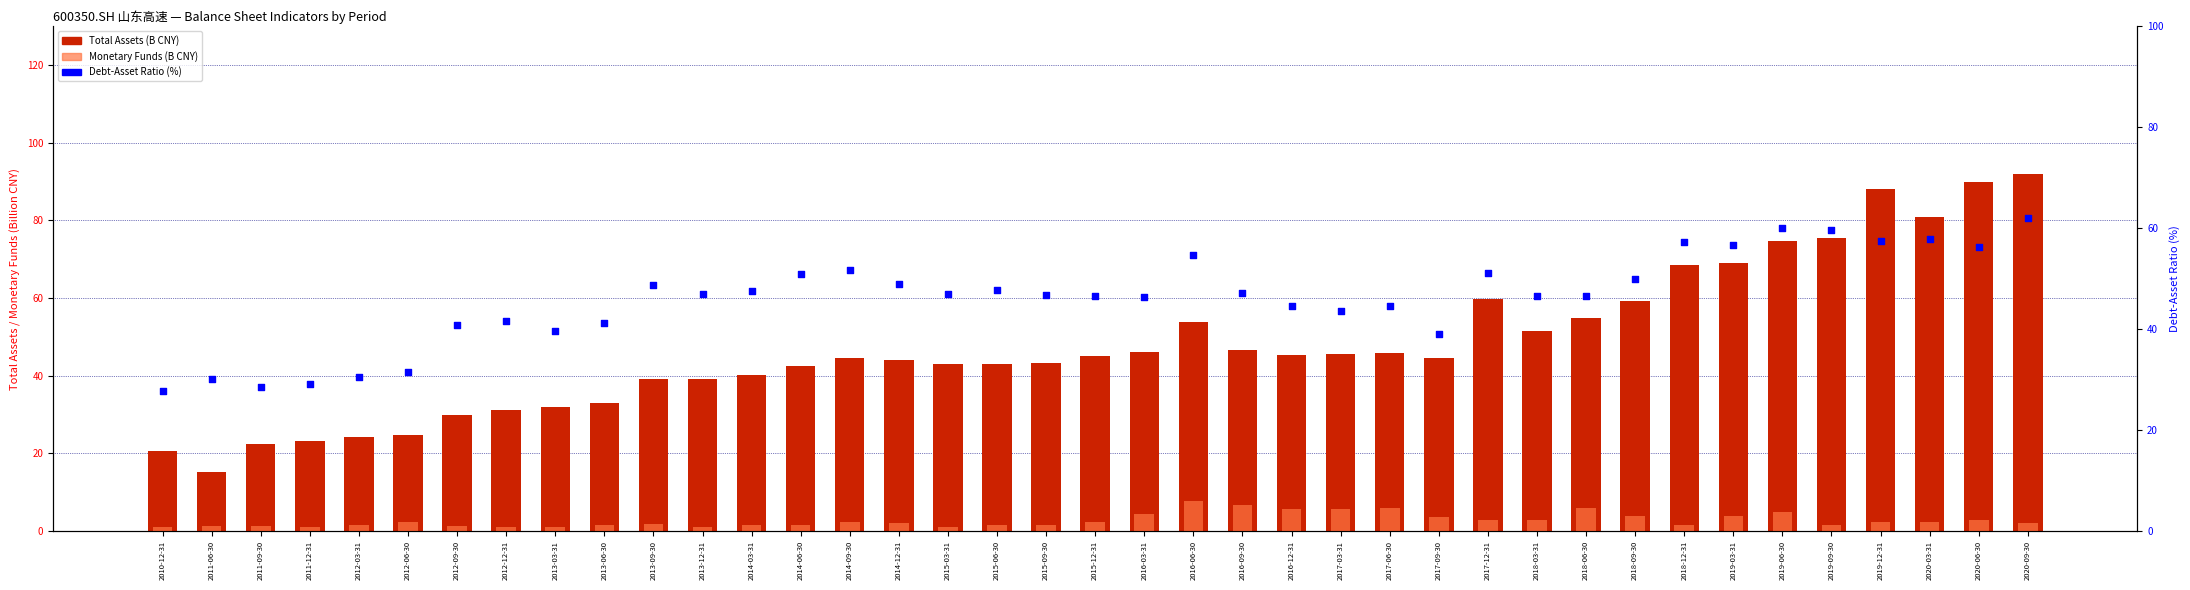

At which category is the sum across all series the highest?

2020-09-30